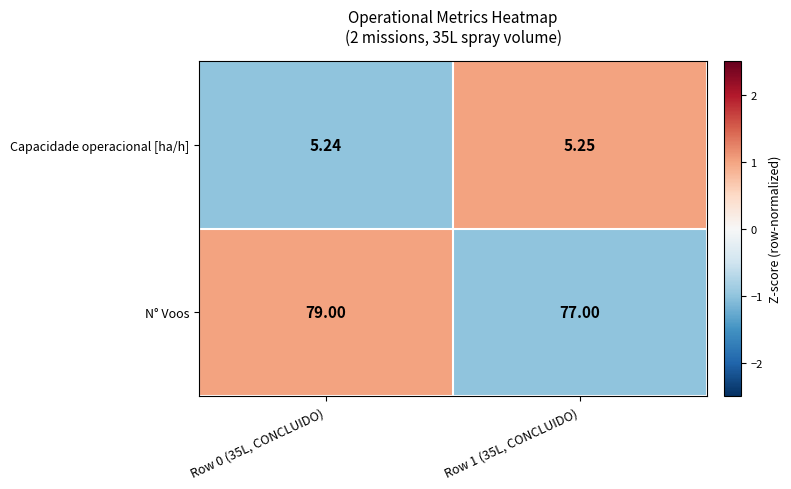

How many categories are shown in the chart?

2